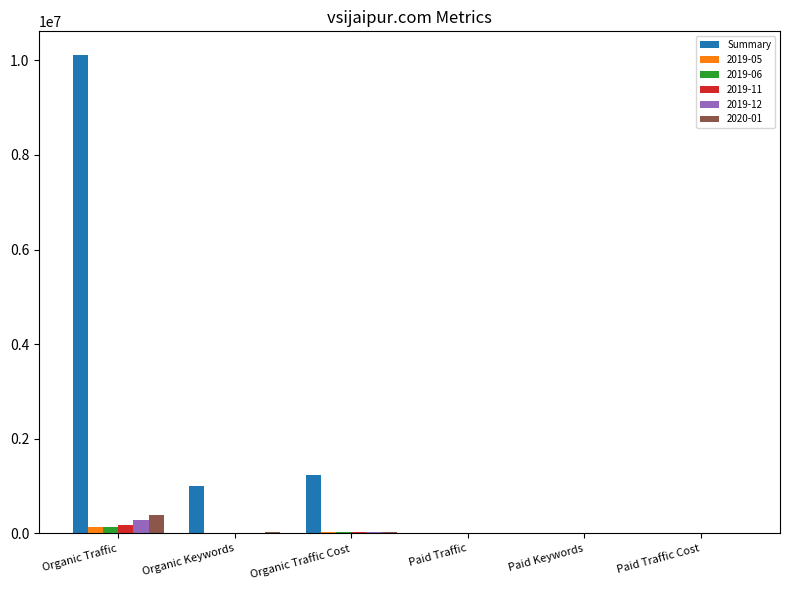

The Summary series shows 1231408 at Organic Traffic Cost. True or false?

True